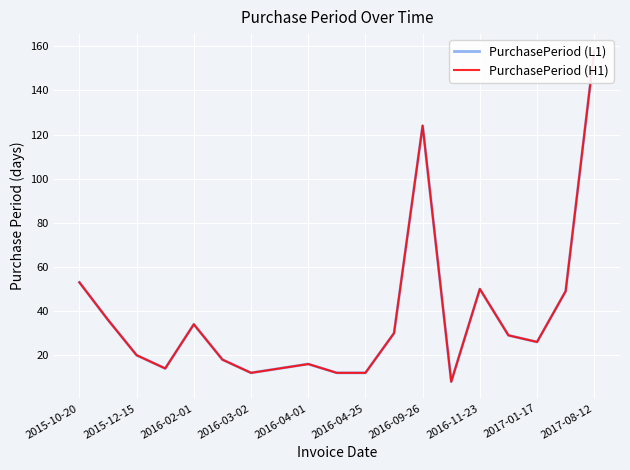

At how many categories does at least one series exceed 52?

3